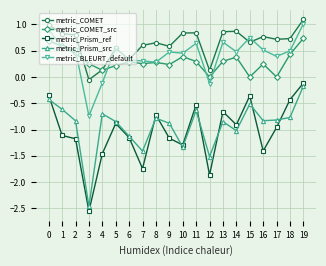

Which series has the largest total across all categories?

metric_COMET